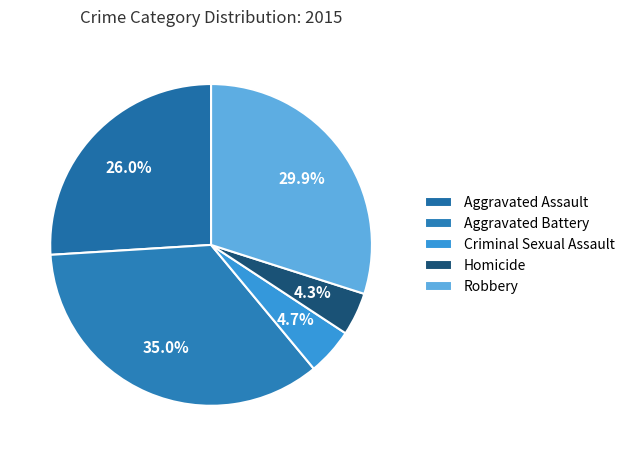

How many slices are in this pie chart?

5